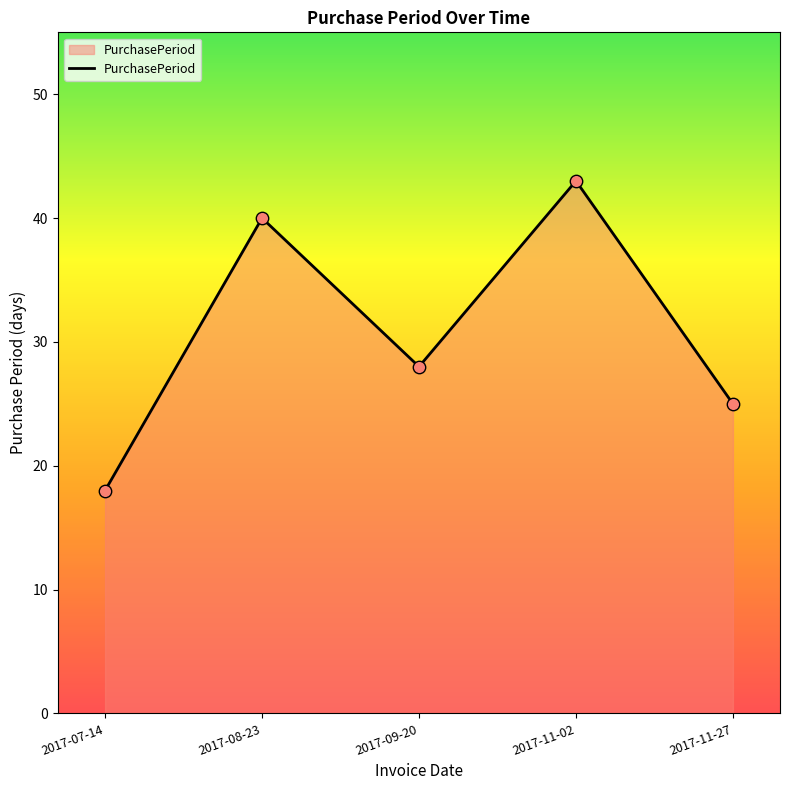

Which has a higher value, 2017-11-27 or 2017-07-14?

2017-11-27